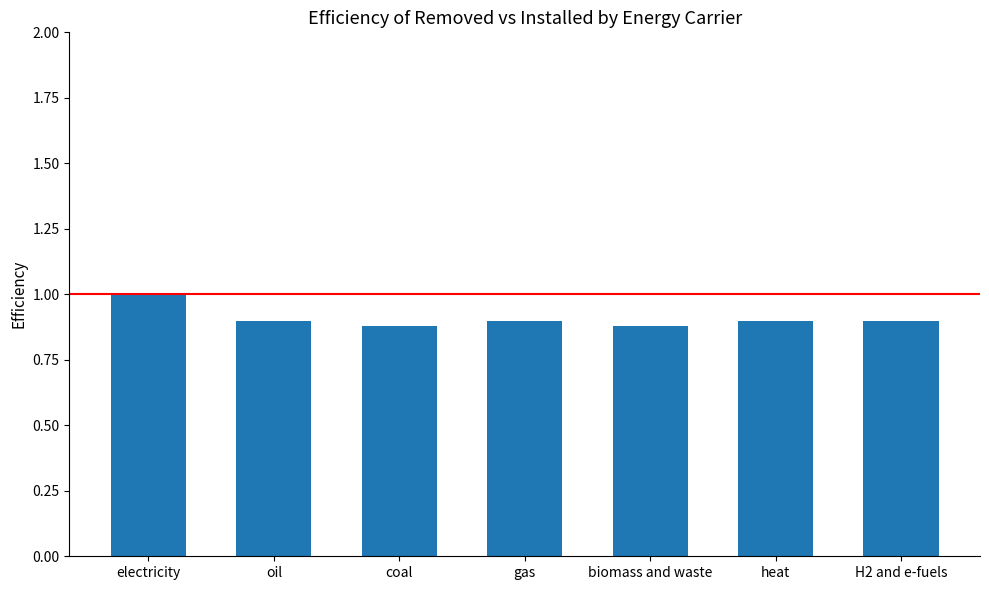

Does the chart contain any negative values?

No